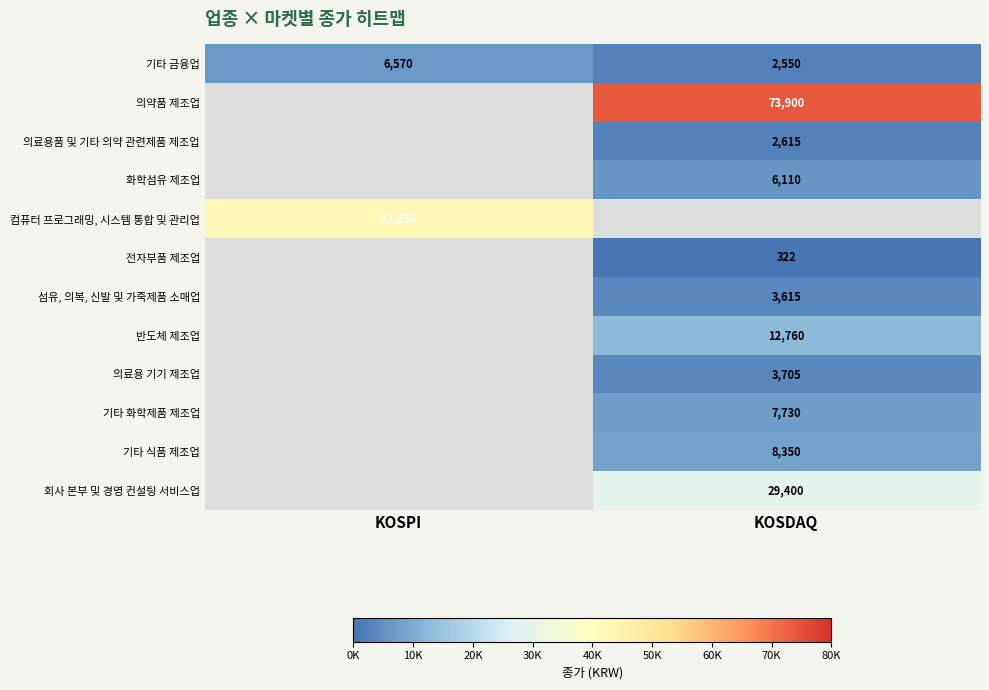

Which label corresponds to the largest value in the chart?

KOSDAQ